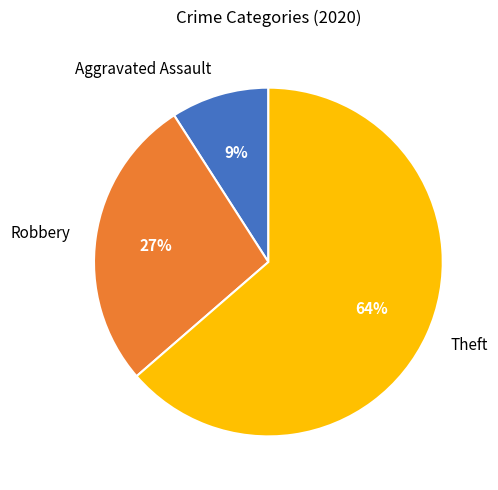

Is it true that Aggravated Assault is 9% of the pie?

True